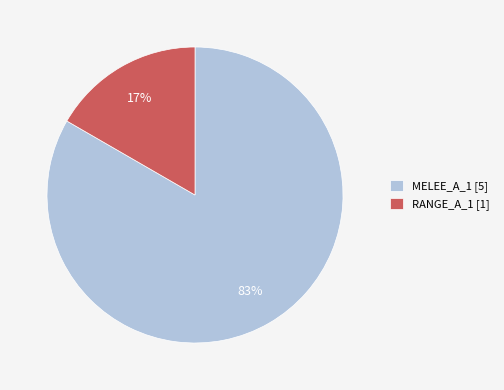

True or false: RANGE_A_1 accounts for 17% of the total.

True